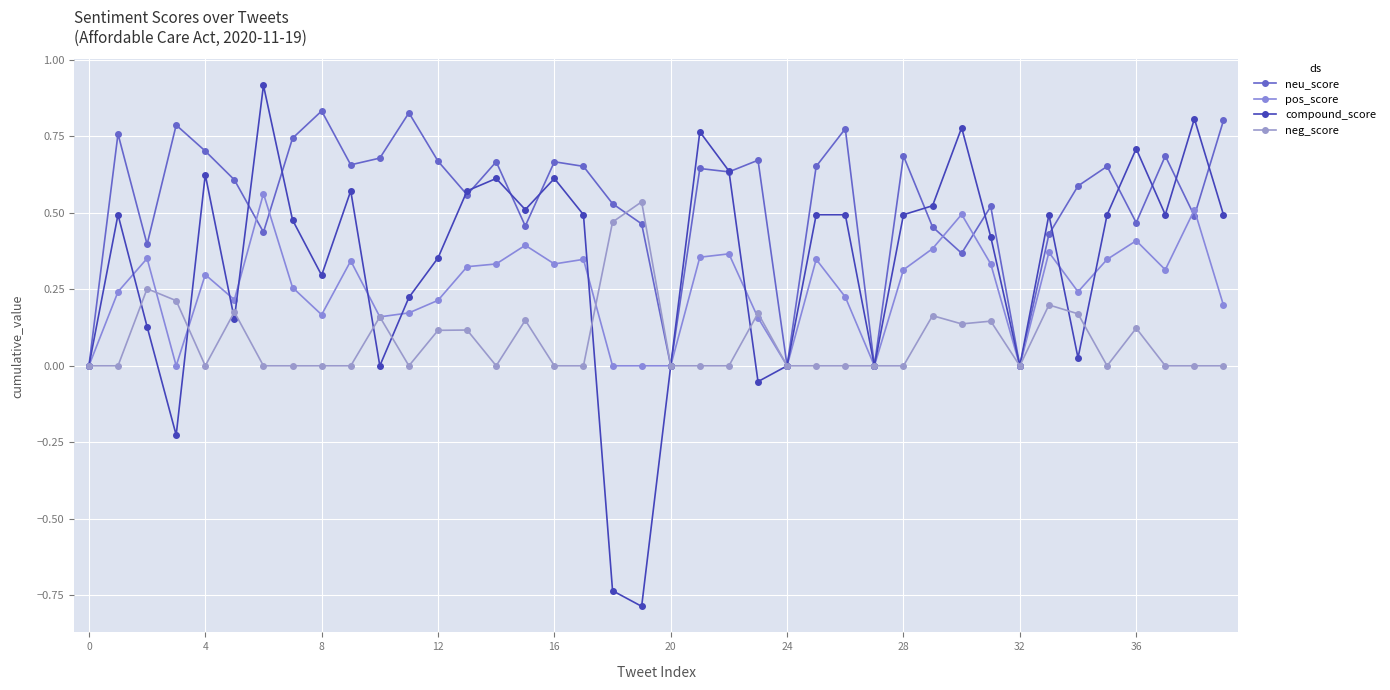

What is the minimum value for compound_score?

-0.8